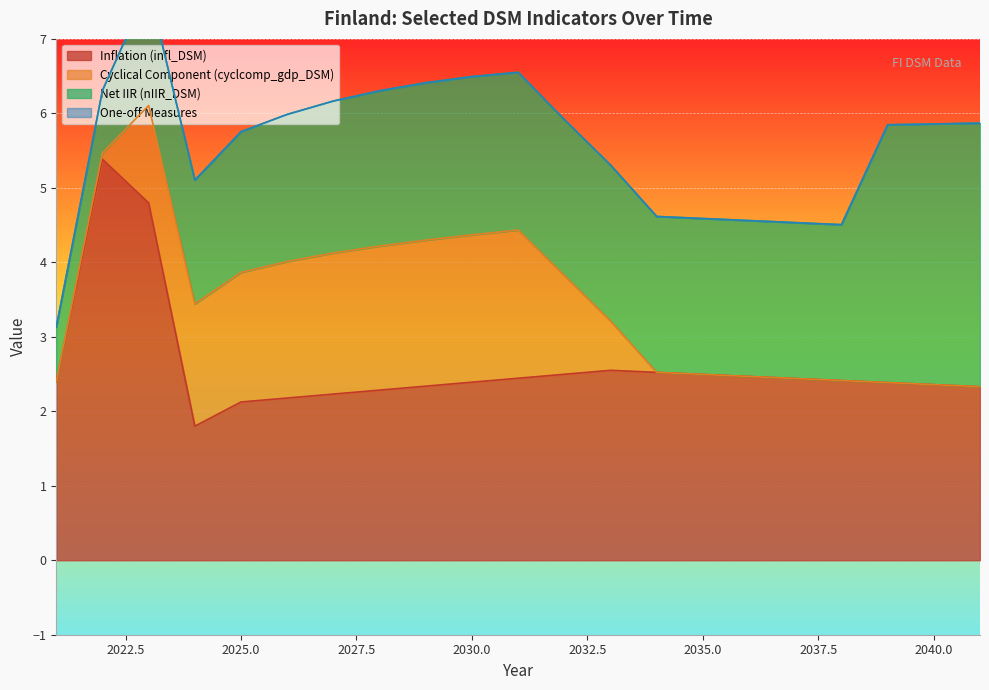

Which has a higher value, 2025 or 2022?

2022